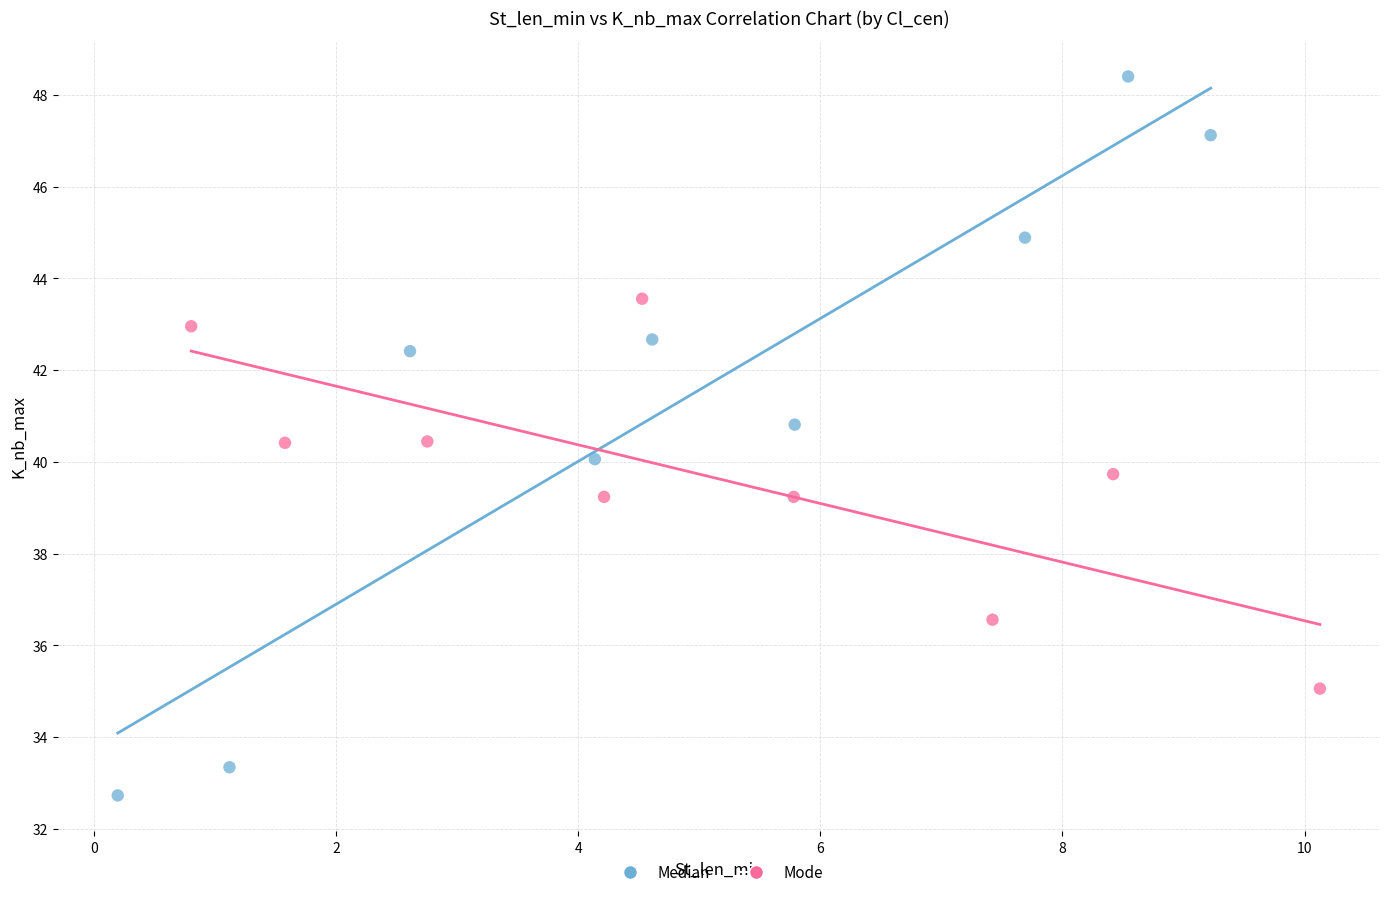

What are all the series names shown in the legend?

Median, Mode